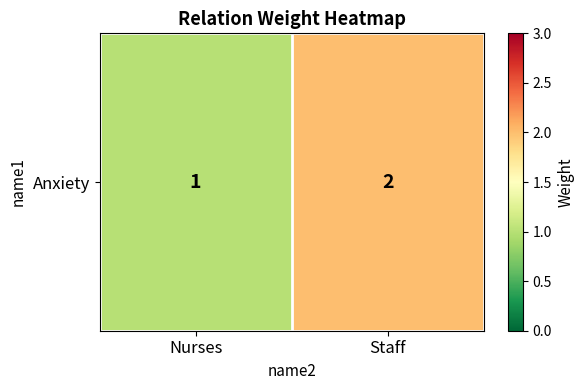

What is the sum of the values at Staff and Nurses?

3